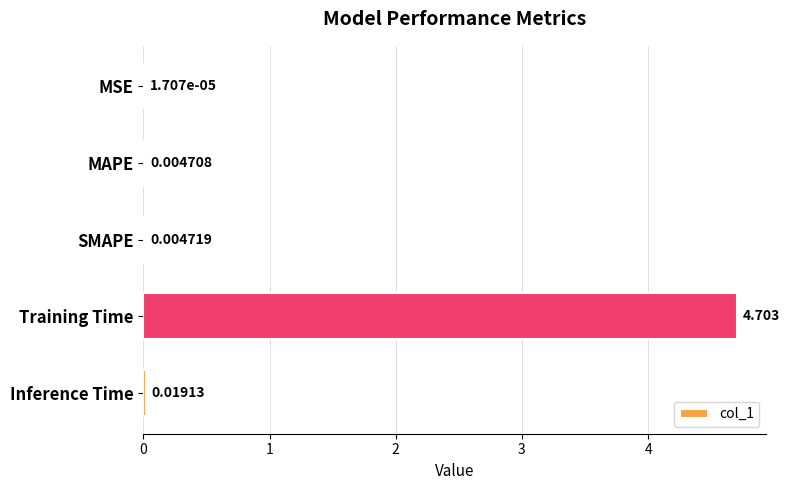

Between Inference Time and MSE, which is larger?

Inference Time